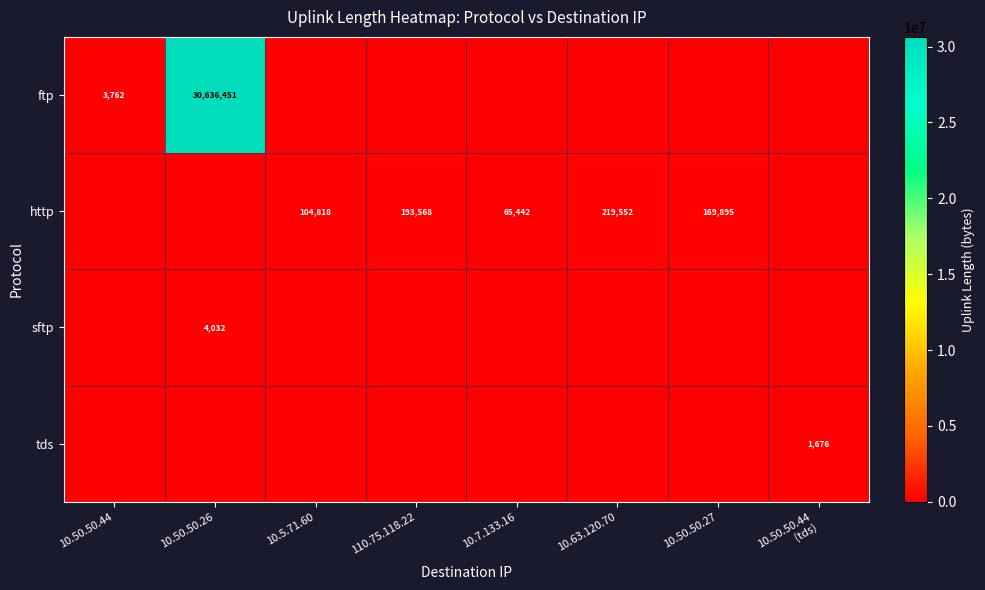

The ftp series shows 3762 at 10.50.50.44. True or false?

True